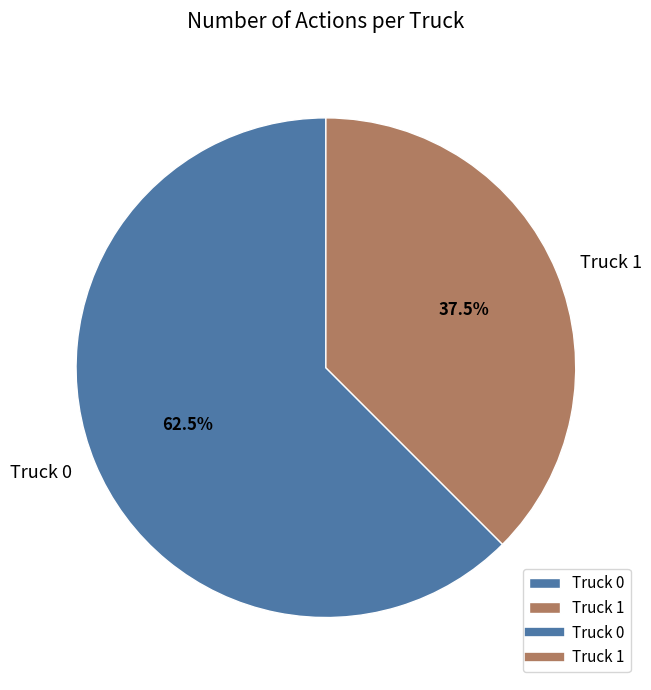

What percentage do Truck 0 and Truck 1 together represent?

100.0%